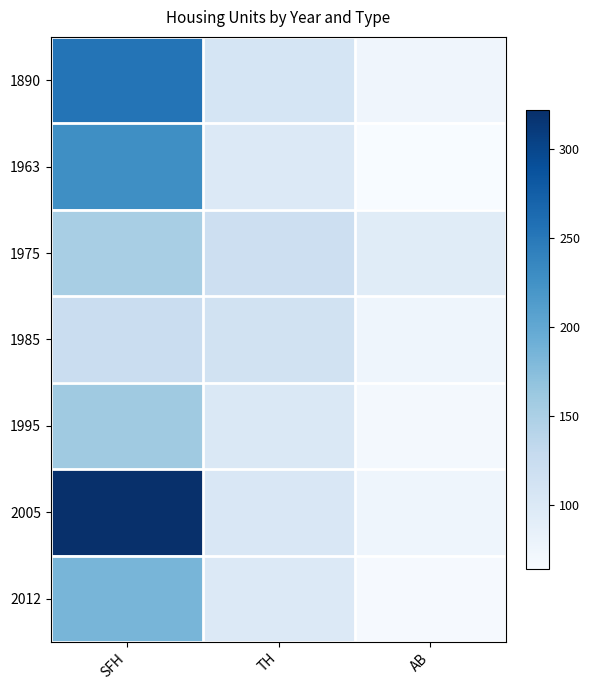

Count the number of categories in the chart.

3